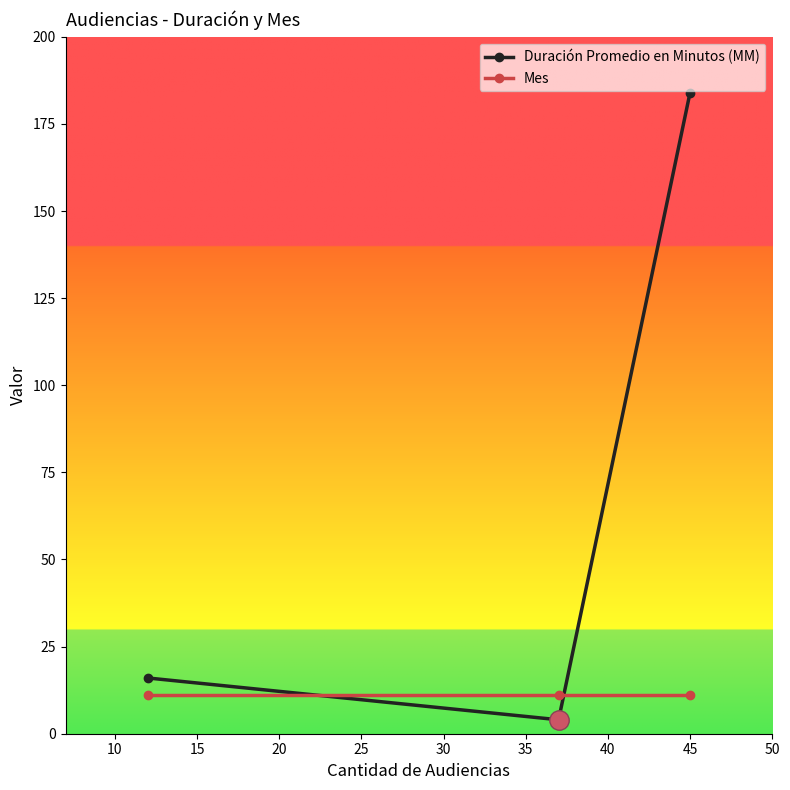

Which series has the largest total across all categories?

Duración Promedio en Minutos (MM)